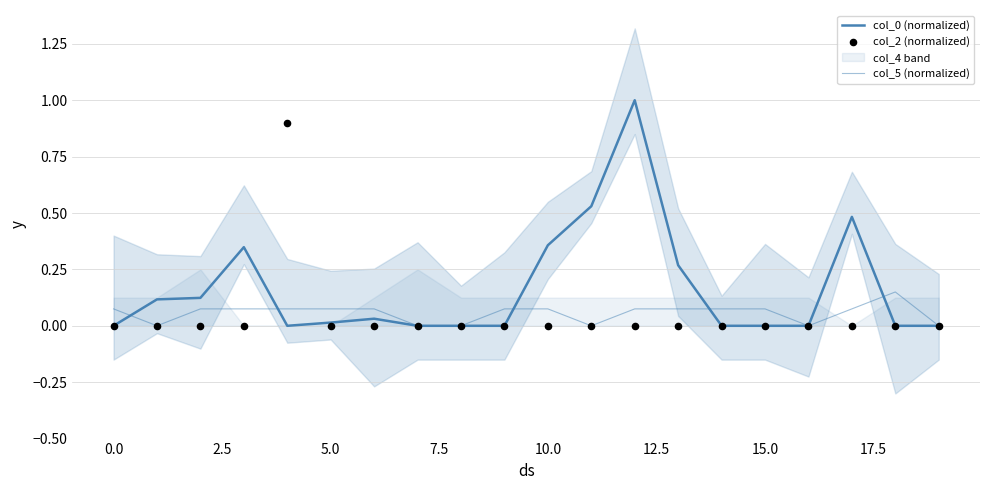

Which series reaches the minimum Y coordinate?

col_0 (normalized)